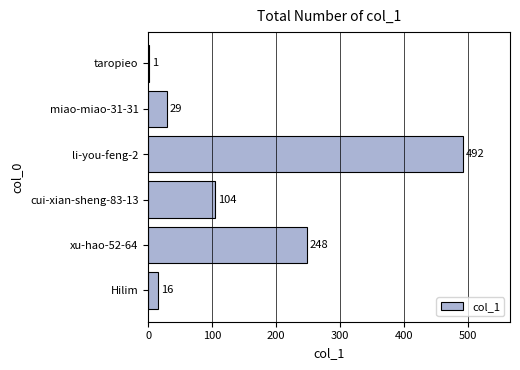

Reading top to bottom, transcribe all the data shown in this chart.

taropieo=1	miao-miao-31-31=29	li-you-feng-2=492	cui-xian-sheng-83-13=104	xu-hao-52-64=248	Hilim=16